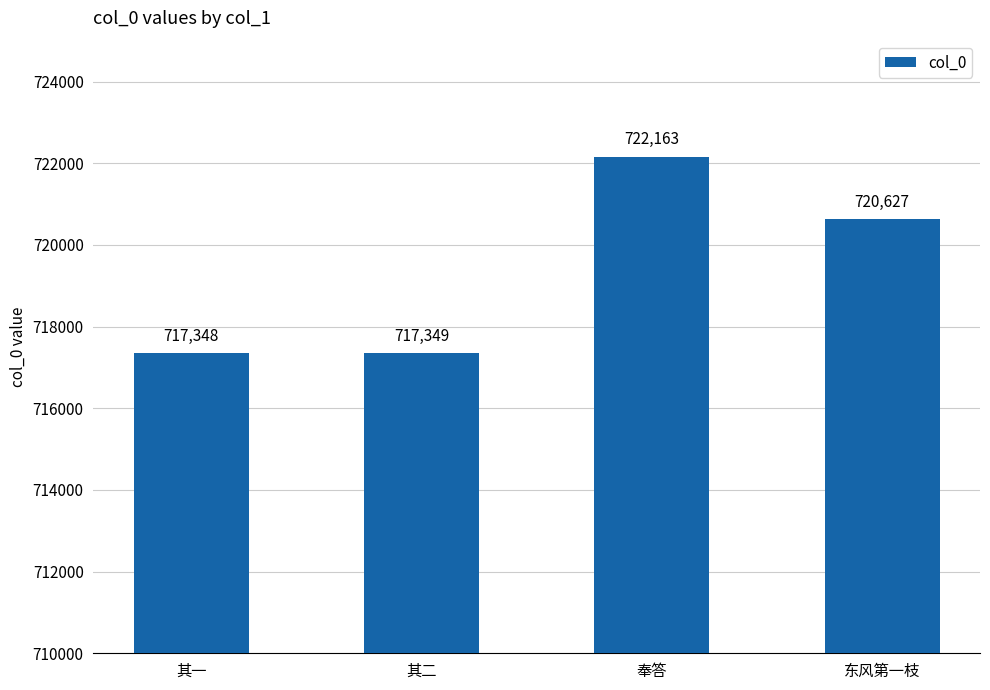

How many data points are less than 720627?

2